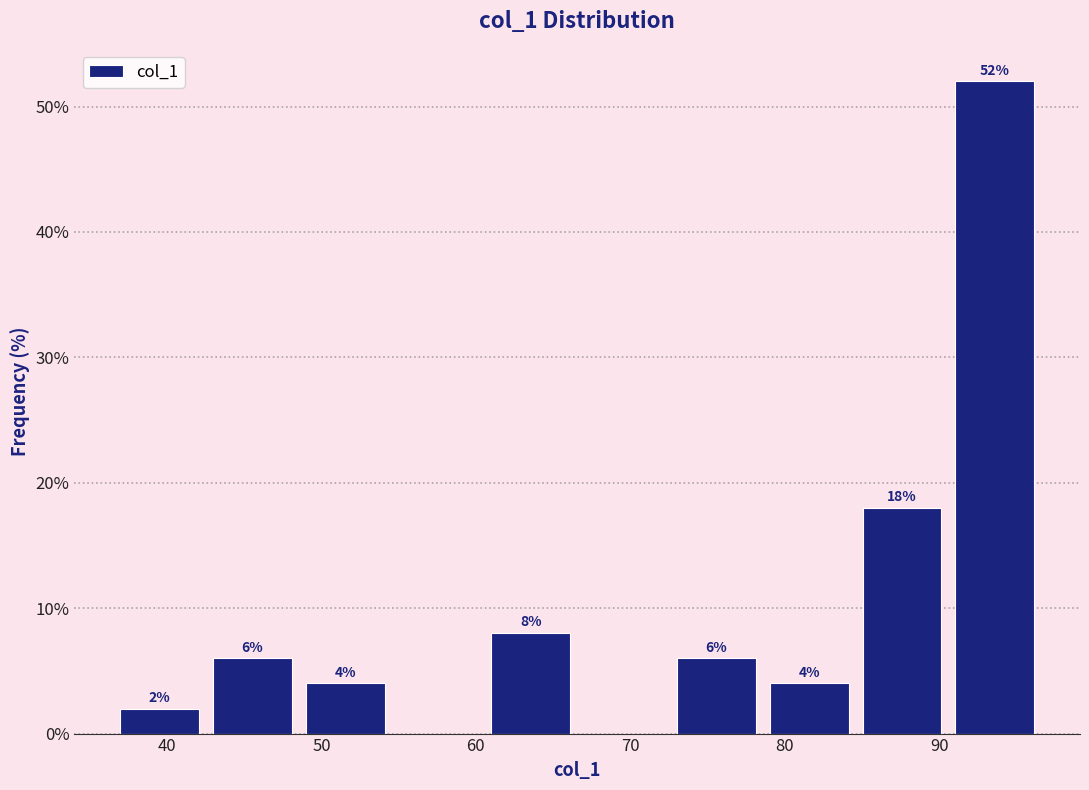

Which range on the x-axis has the tallest bar?

91 to 97